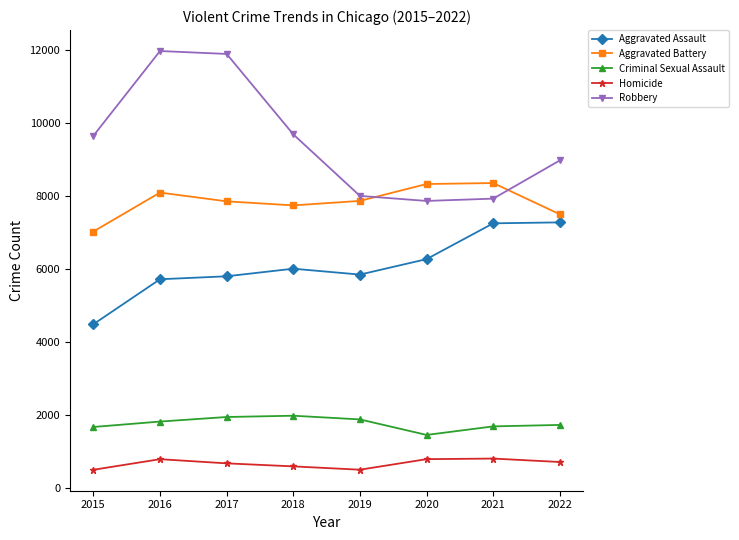

What is the value of the Homicide point at the 2nd from the left?

786